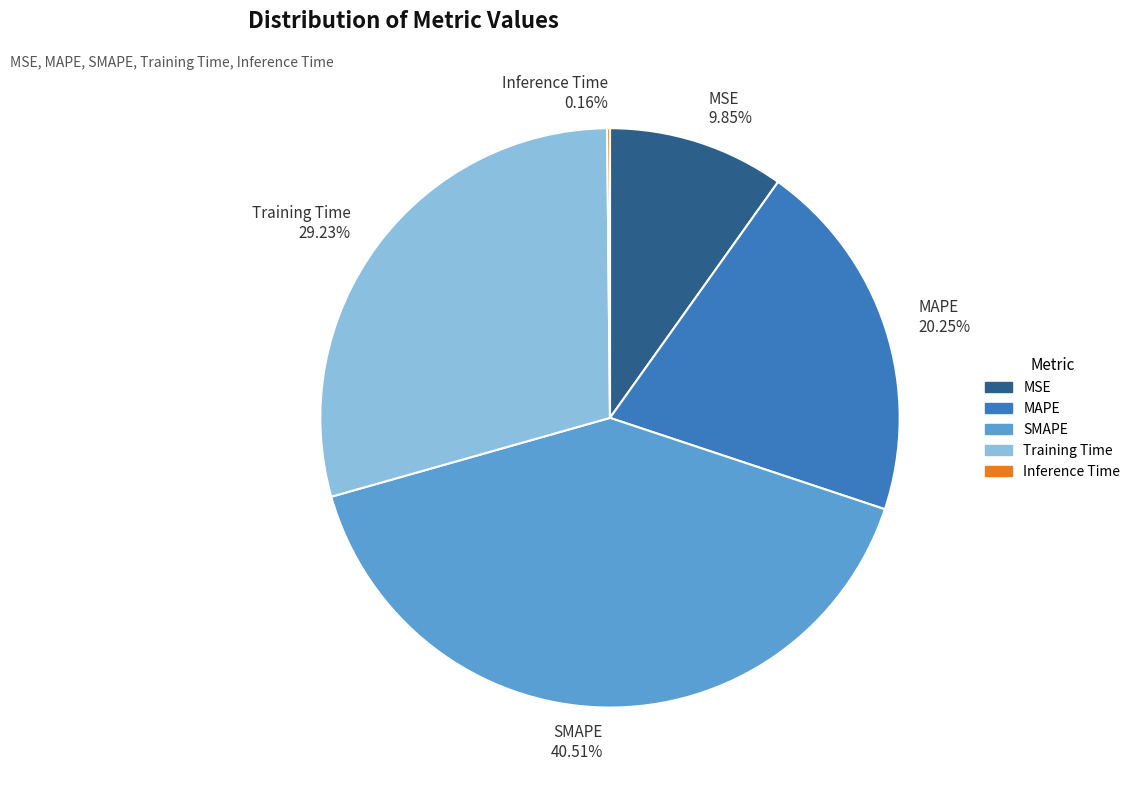

Which has a higher value, MSE or SMAPE?

SMAPE